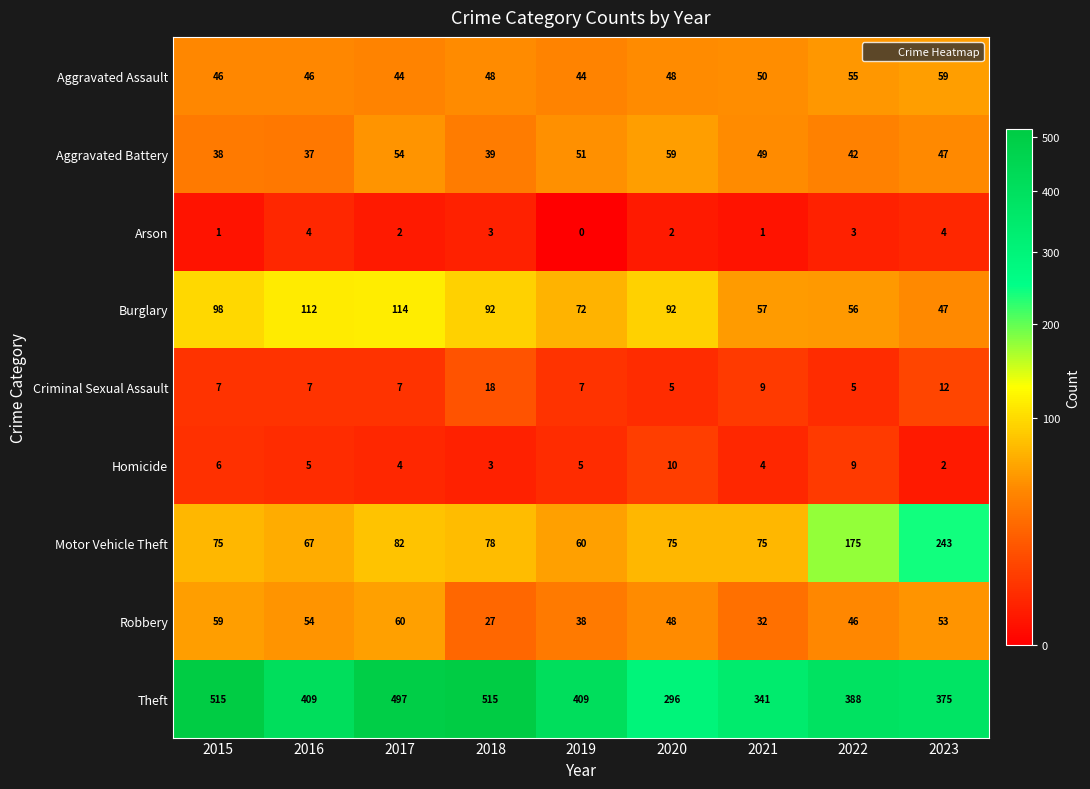

Is it true that Aggravated Assault equals 15 at 2022?

False